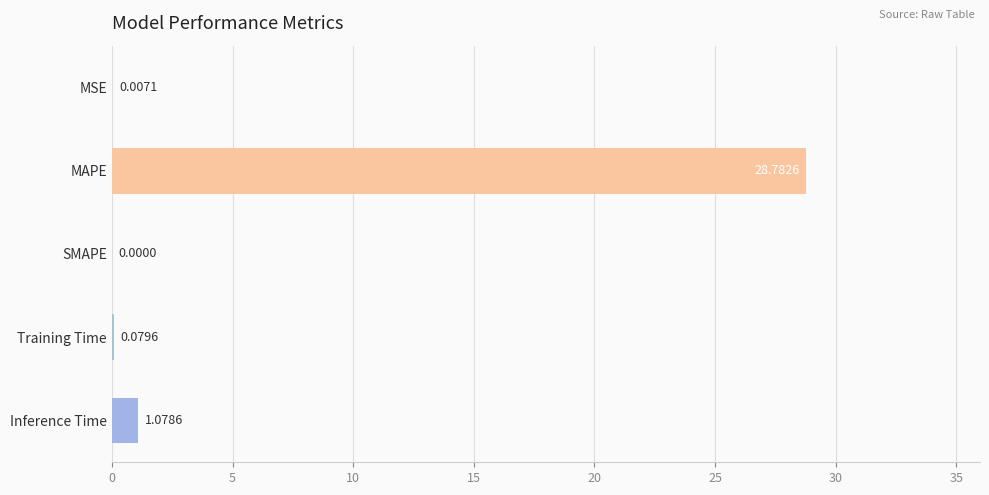

At which label is the value closest to 14?

Inference Time